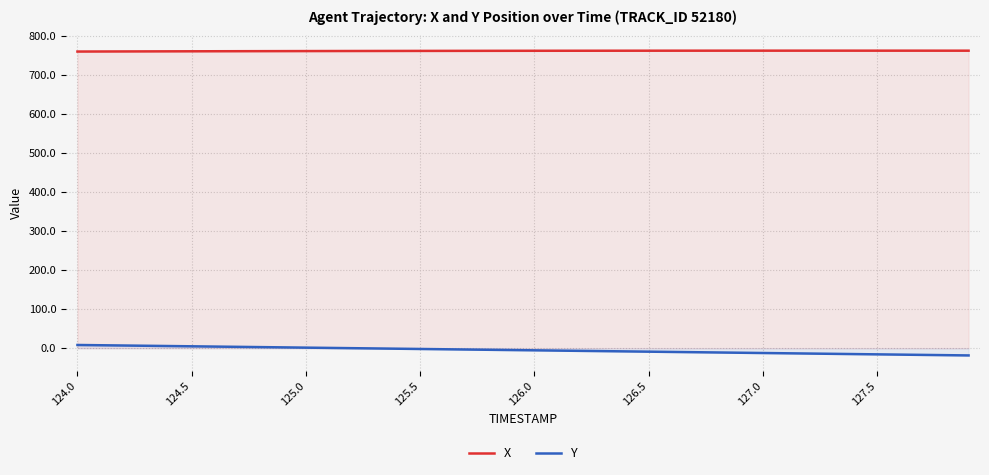

True or false: Y and X cross at least once.

False